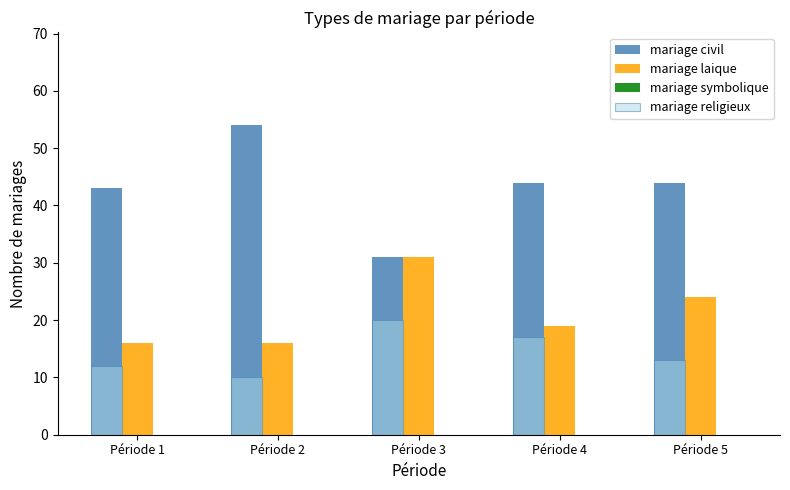

Is the value of mariage religieux at Période 5 greater than the value of mariage laique at Période 2?

No